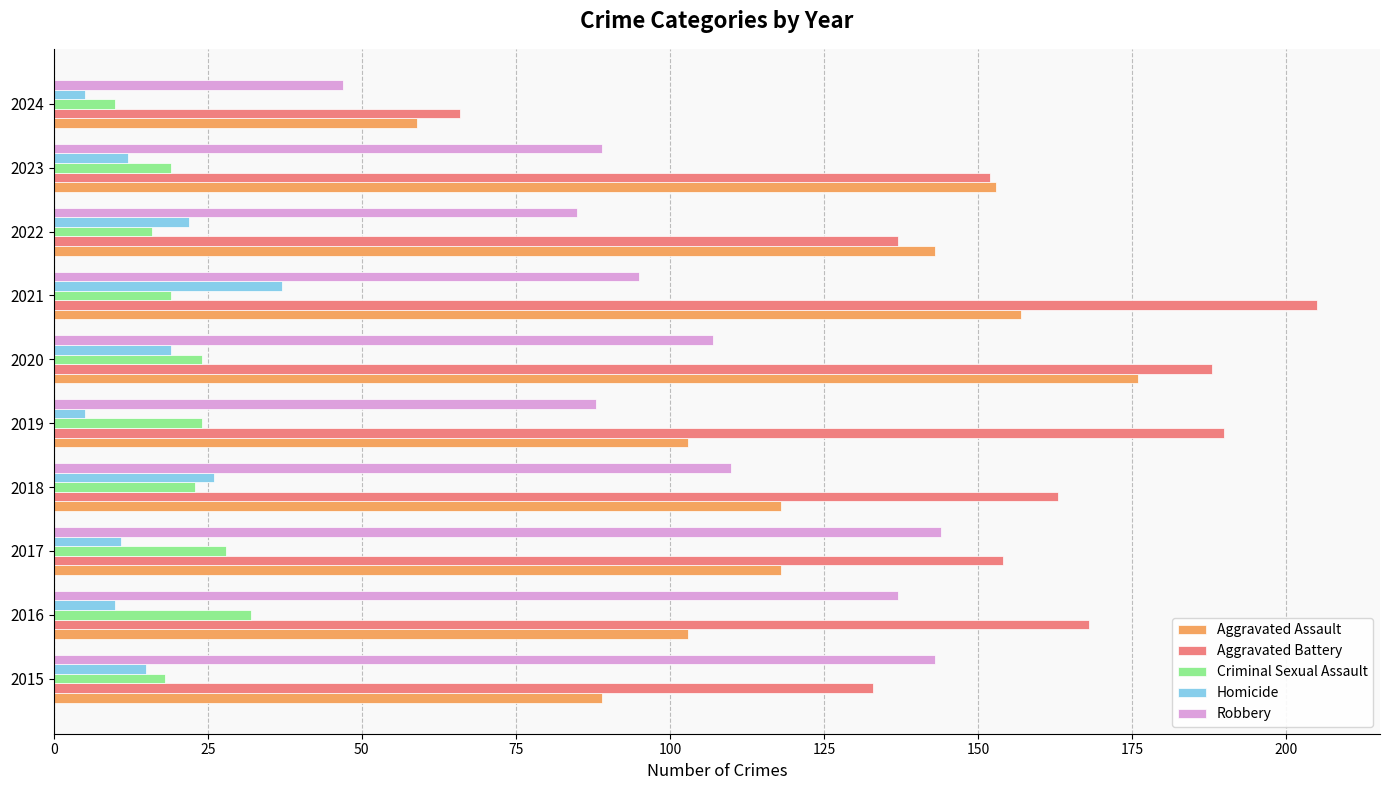

What is the difference between the maximum and minimum values in the Robbery series?

97